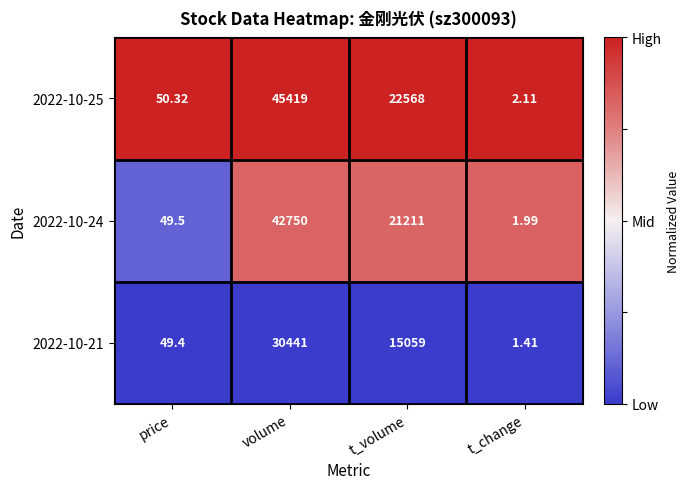

Which series has the widest spread of values?

2022-10-25